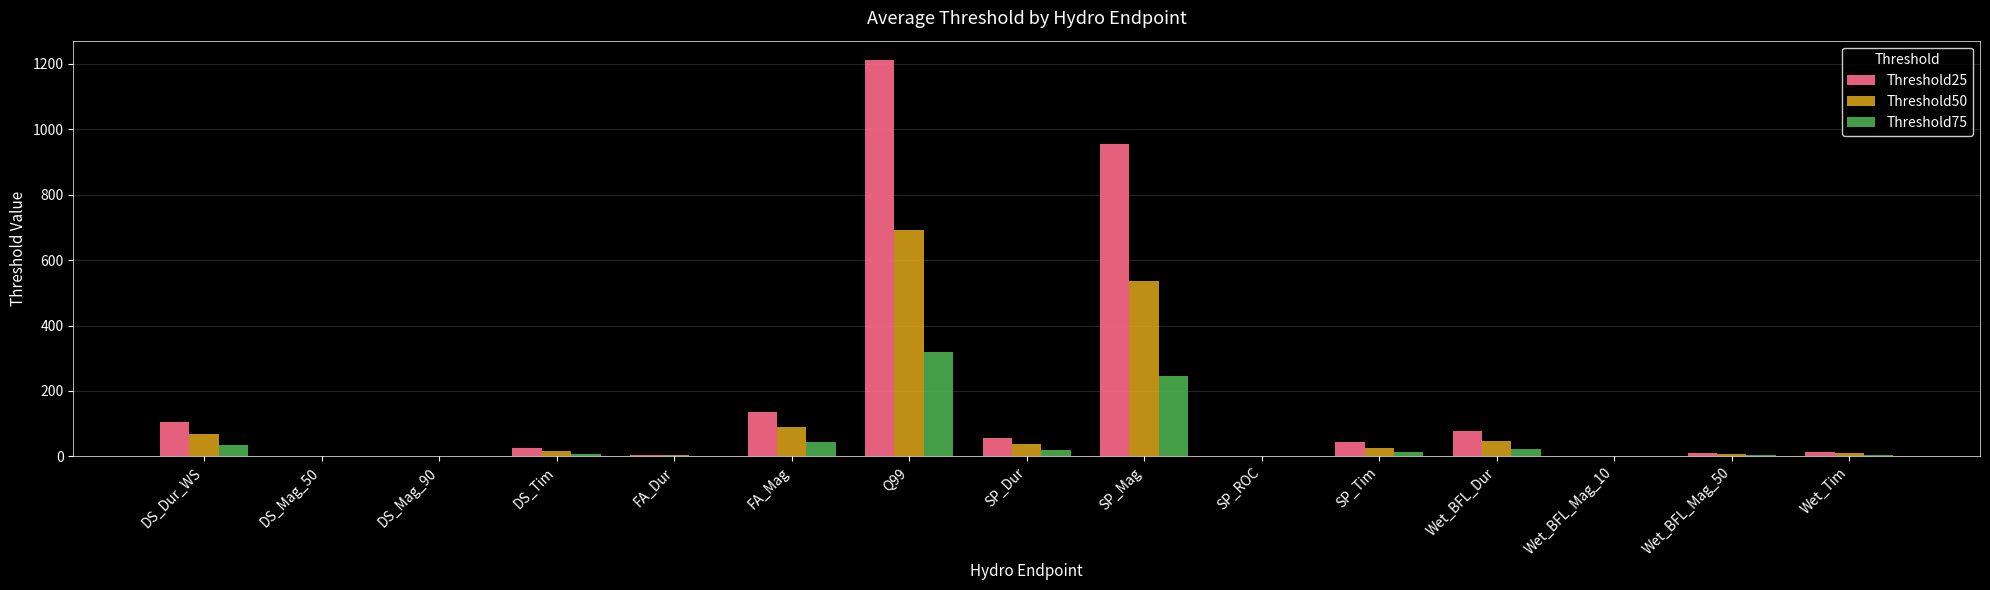

What is the sum of all Threshold75 values?

723.0